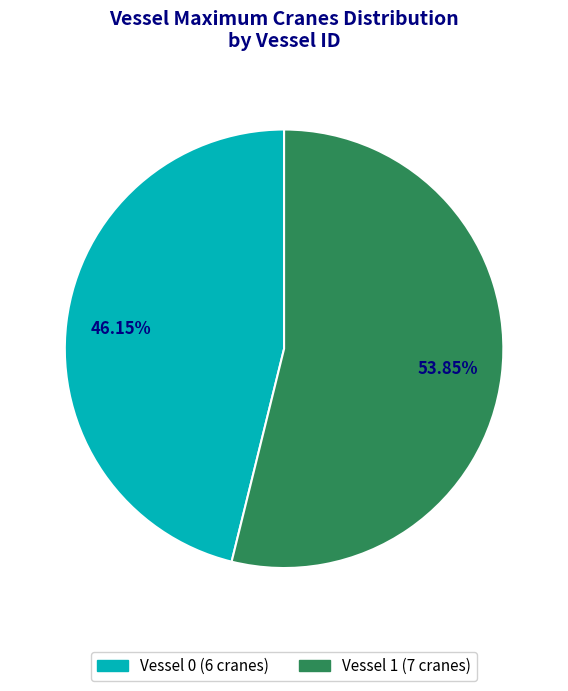

To the nearest percent, what portion does Vessel 1 represent?

54%